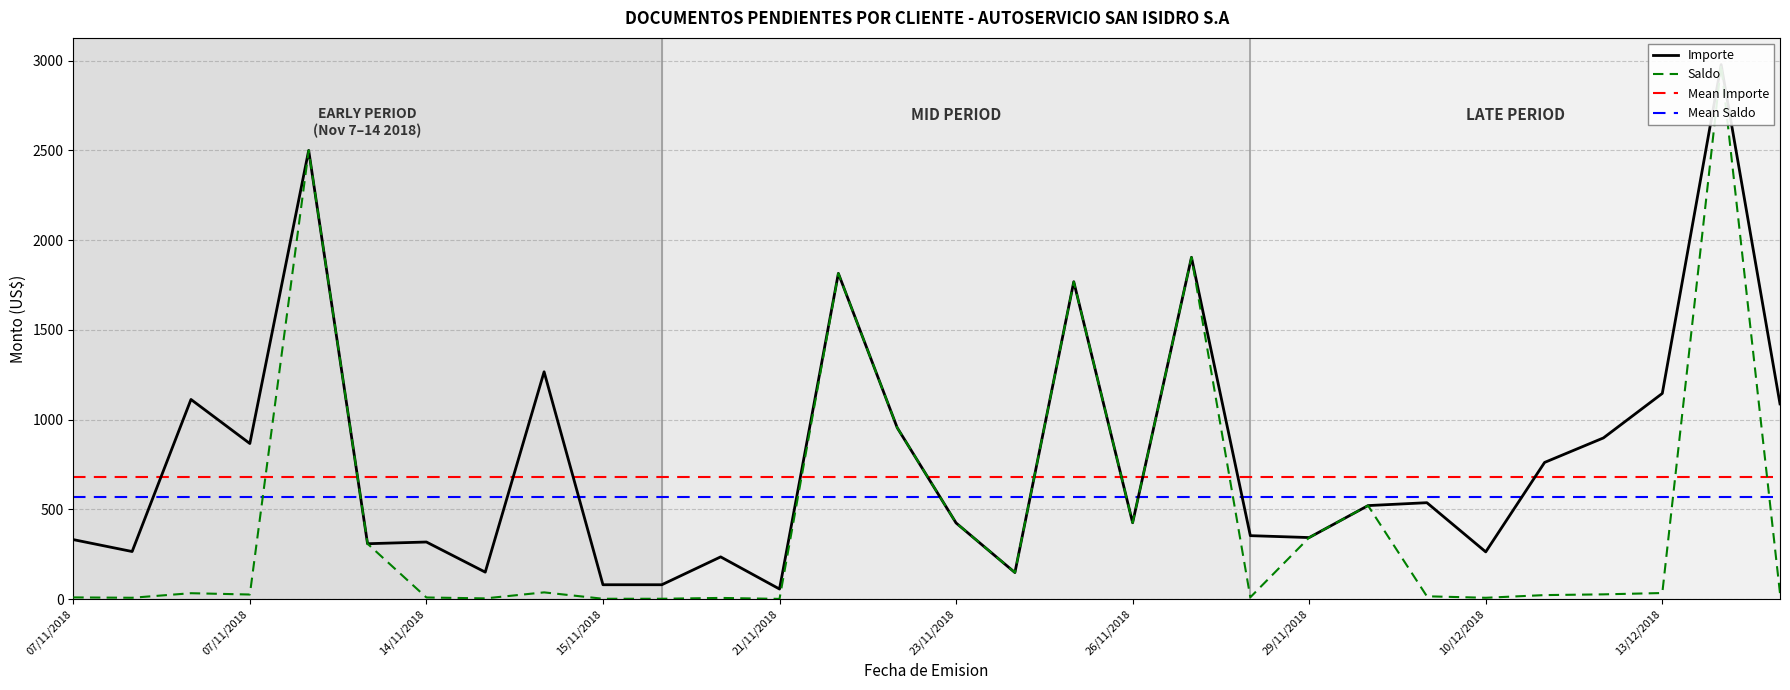

True or false: Importe and Saldo cross at least once.

False